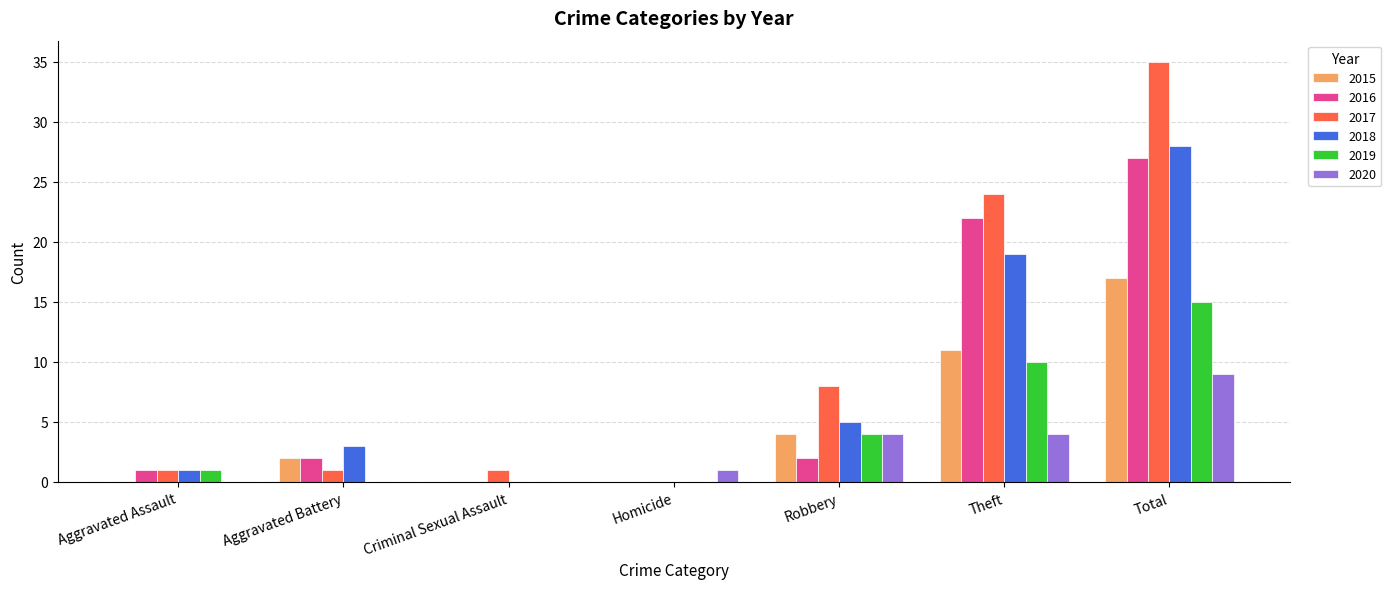

Reading left to right, extract all data points from this chart.

2015: 0	2	0	0	4	11	17
2016: 1	2	0	0	2	22	27
2017: 1	1	1	0	8	24	35
2018: 1	3	0	0	5	19	28
2019: 1	0	0	0	4	10	15
2020: 0	0	0	1	4	4	9